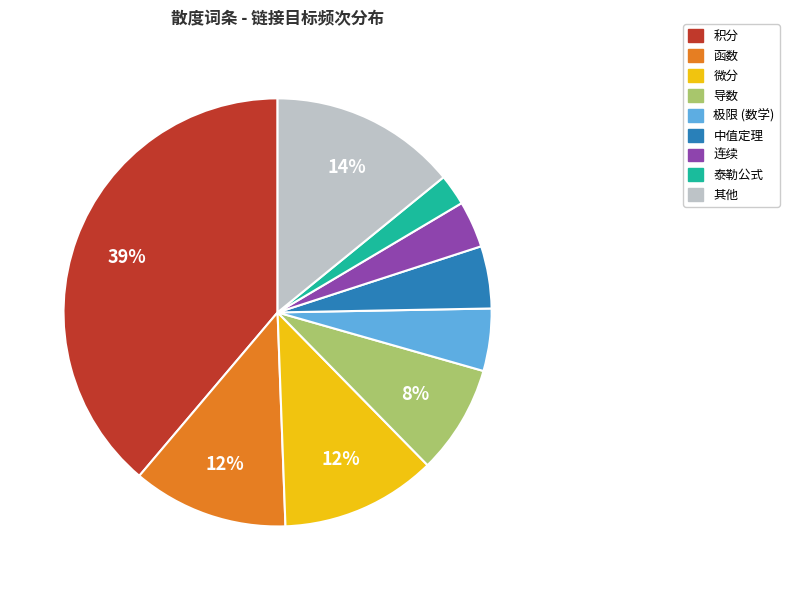

To the nearest percent, what is the average slice percentage?

11%